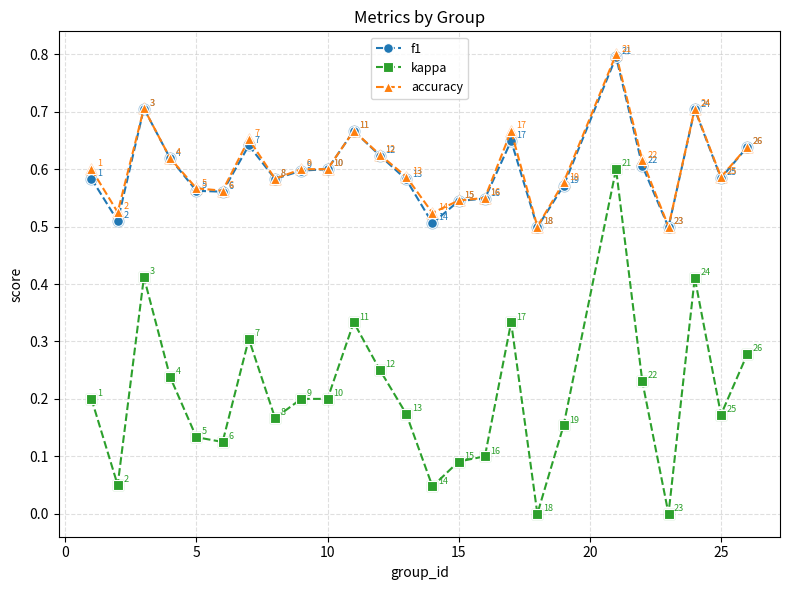

True or false: kappa has more than 0 points higher than both neighbors.

True